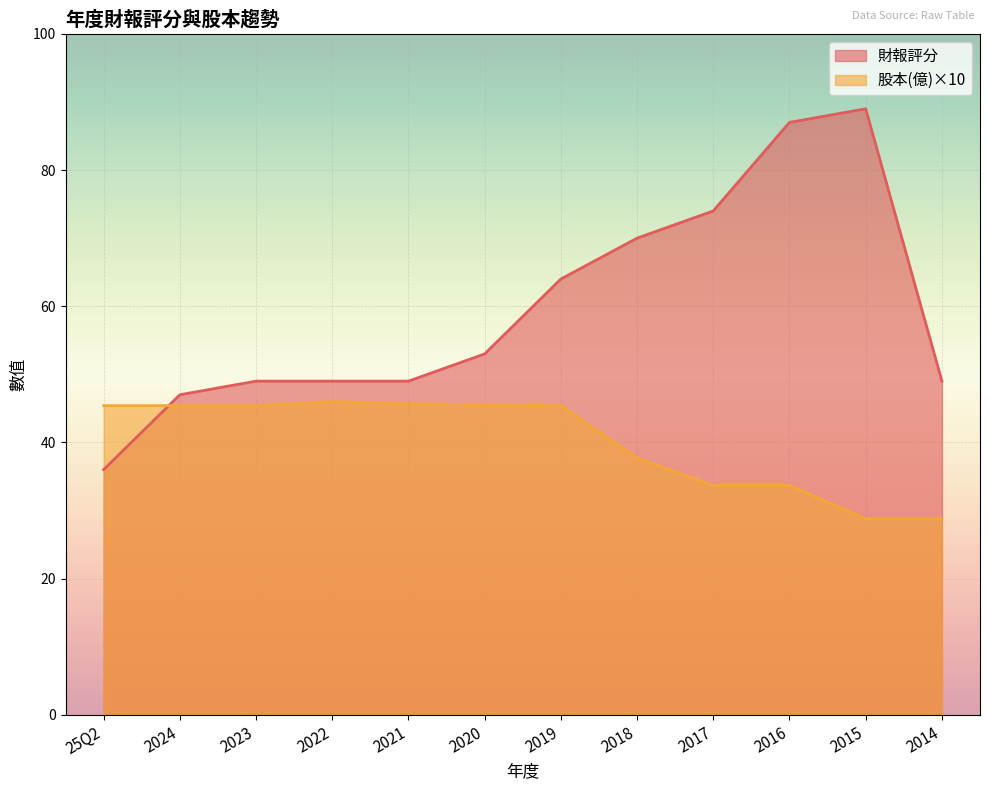

How many categories are shown in the chart?

12